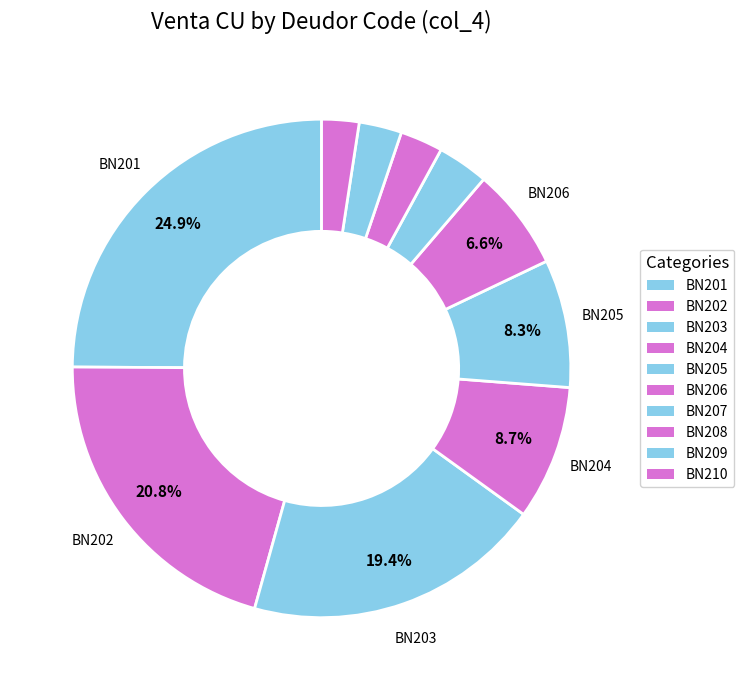

Rank the categories by value from lowest to highest.

BN210, BN209, BN208, BN207, BN206, BN205, BN204, BN203, BN202, BN201